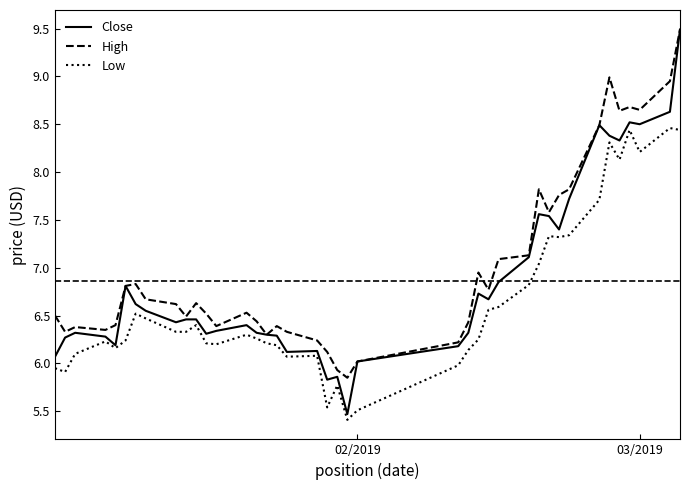

Rank the series by their average value, from highest to lowest.

High, Close, Low